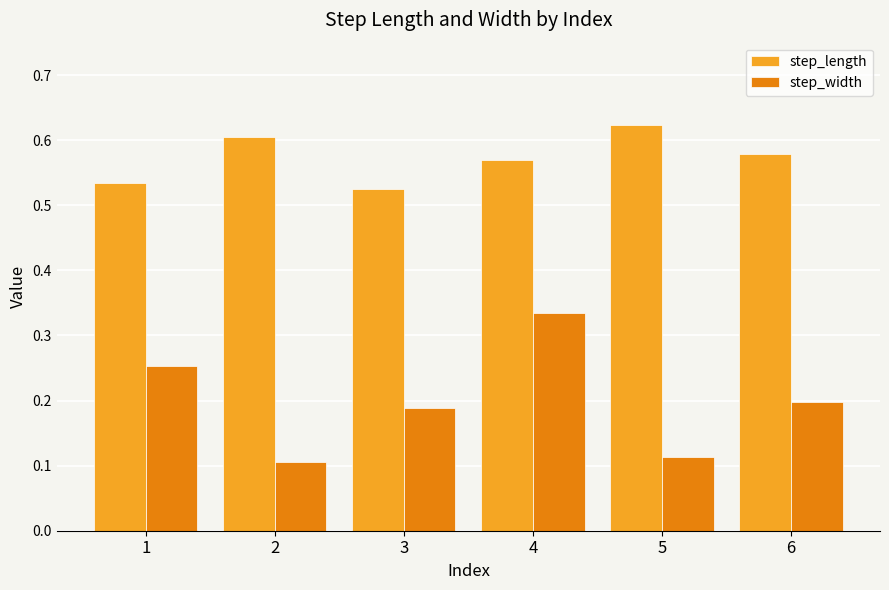

What are all the series names shown in the legend?

step_length, step_width